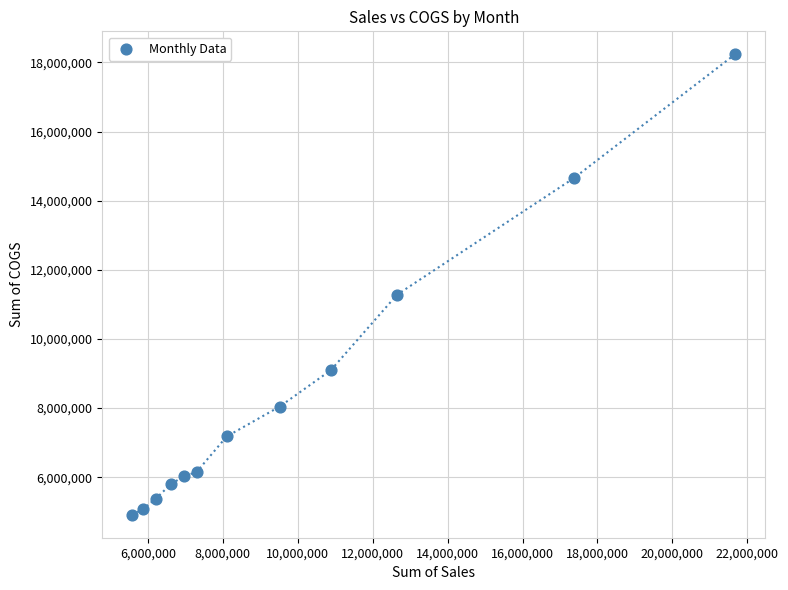

What Y value in the scatter plot is closest to 11574321?

11281315.0